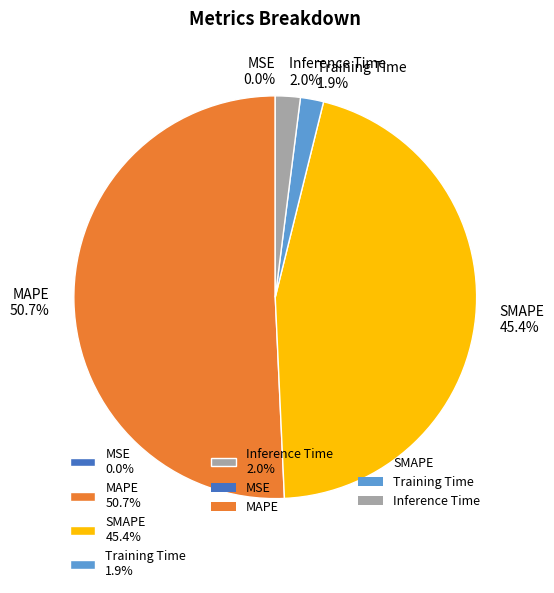

Does any single category account for the majority?

Yes